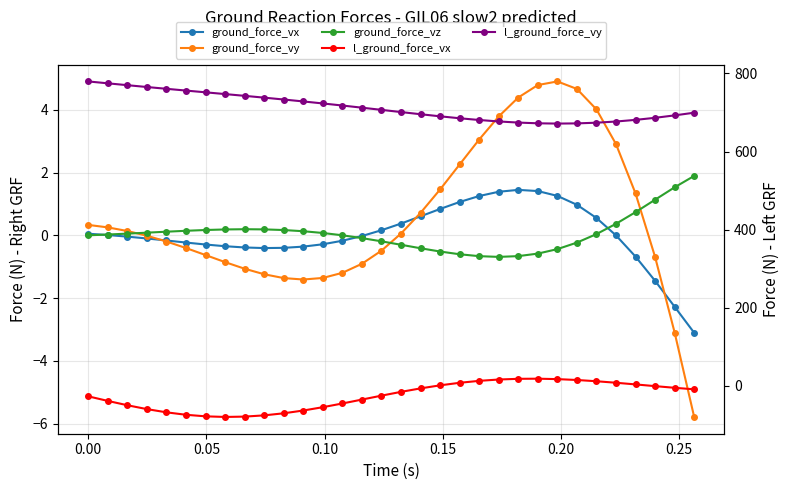

What is the maximum value shown in the chart?

779.6